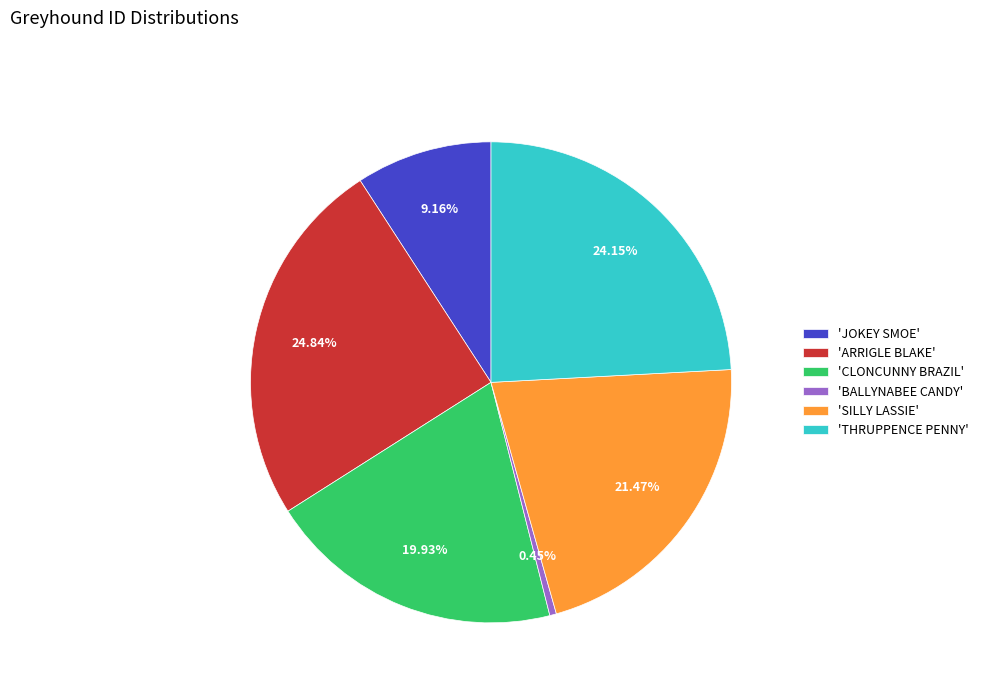

Which category has the biggest portion of the pie?

'ARRIGLE BLAKE'